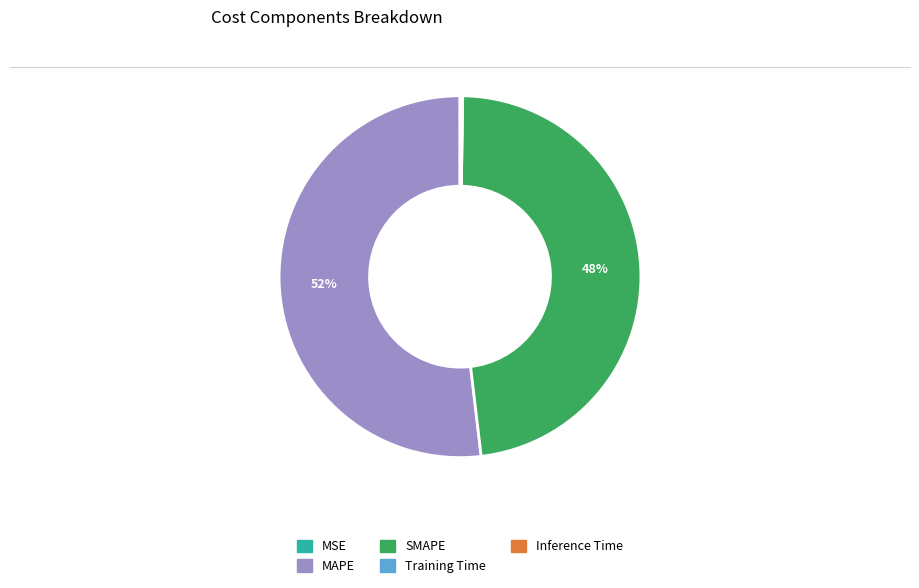

Is there any slice that represents more than half of the pie?

Yes